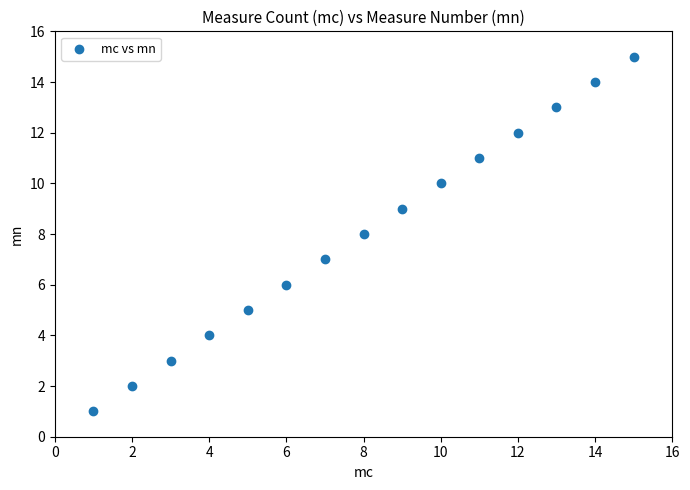

What is the range of Y values (max minus min)?

14